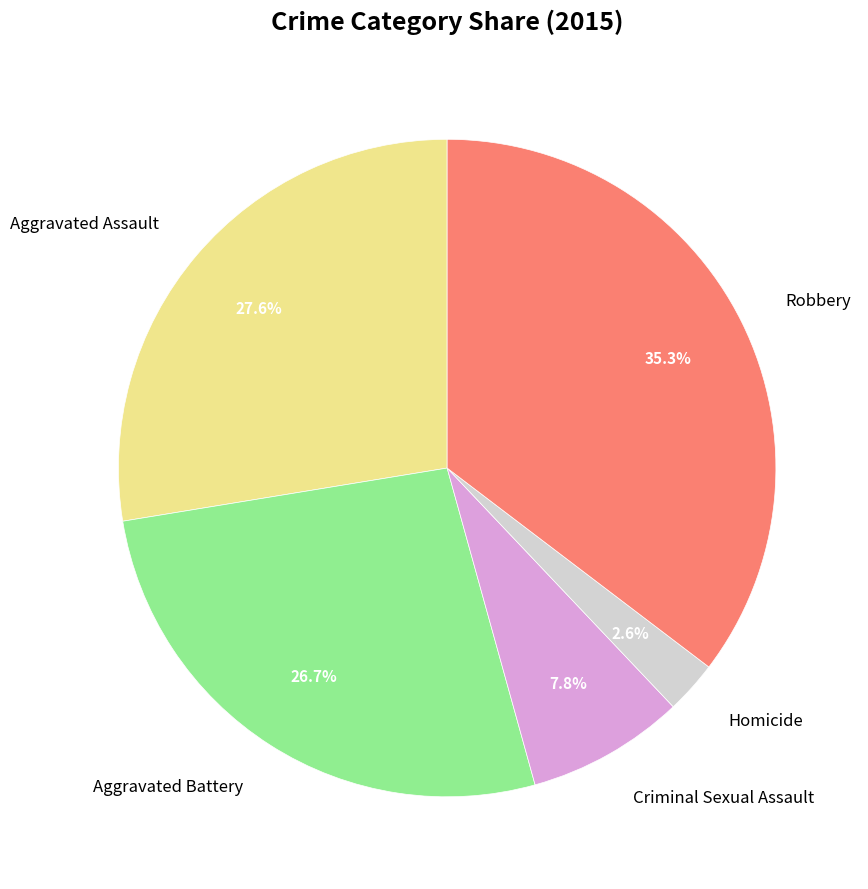

How many slices are in this pie chart?

5